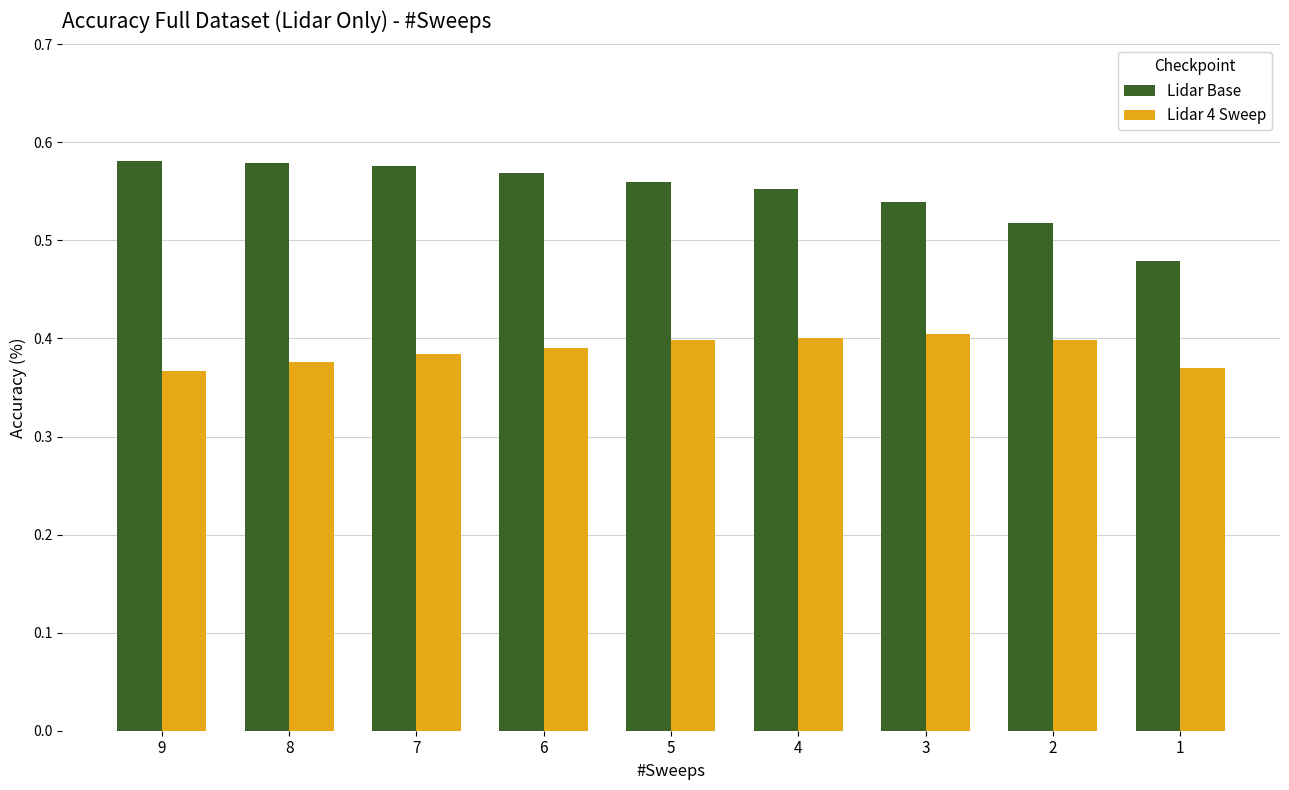

Rank the series by their average value, from highest to lowest.

Lidar Base, Lidar 4 Sweep